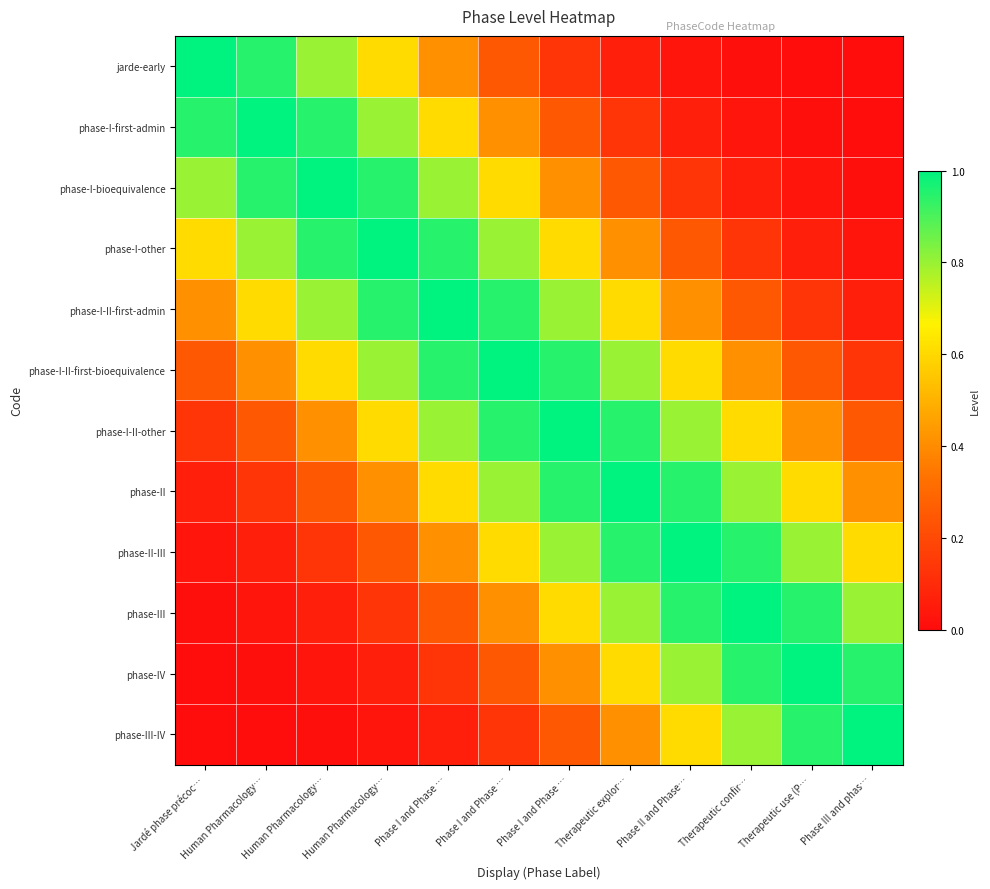

Between Phase I and Phase … and Therapeutic confir…, which series saw the biggest shift?

phase-I-II-first-admin